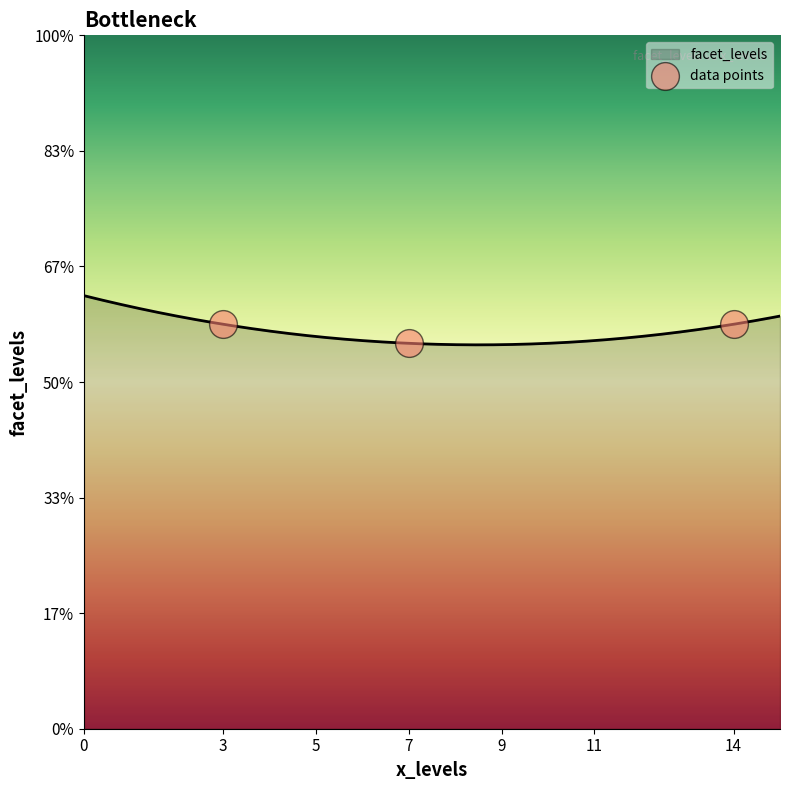

Between 14 and 7, which is larger?

14